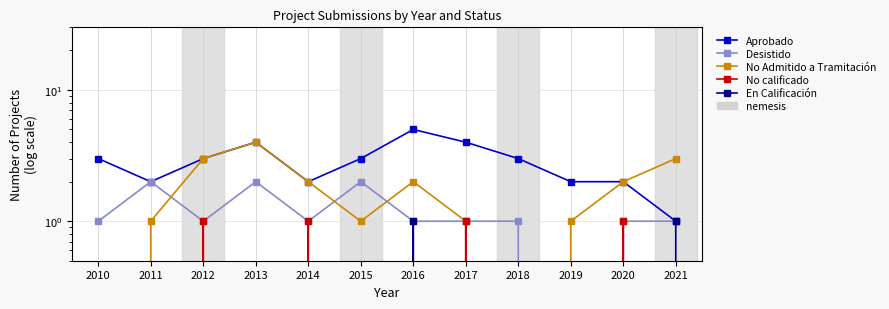

Is it true that No calificado equals 0 at 2019?

False